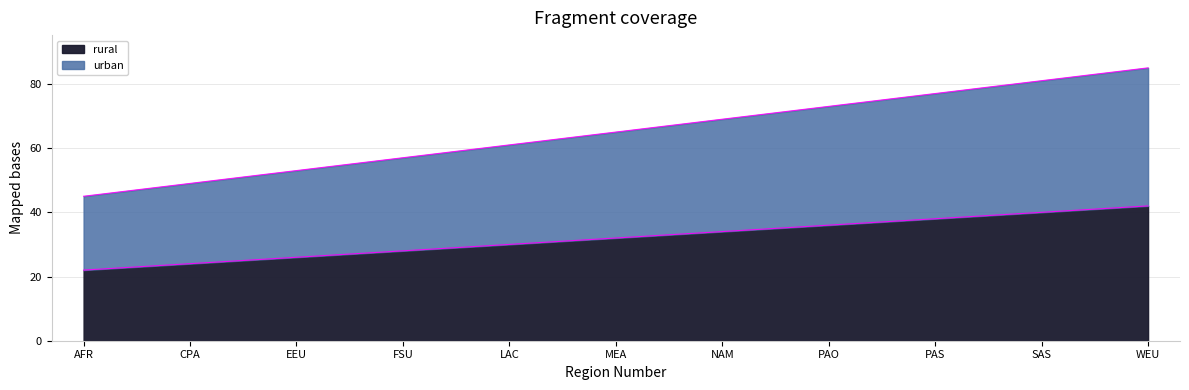

Does the chart have visible grid lines?

Yes